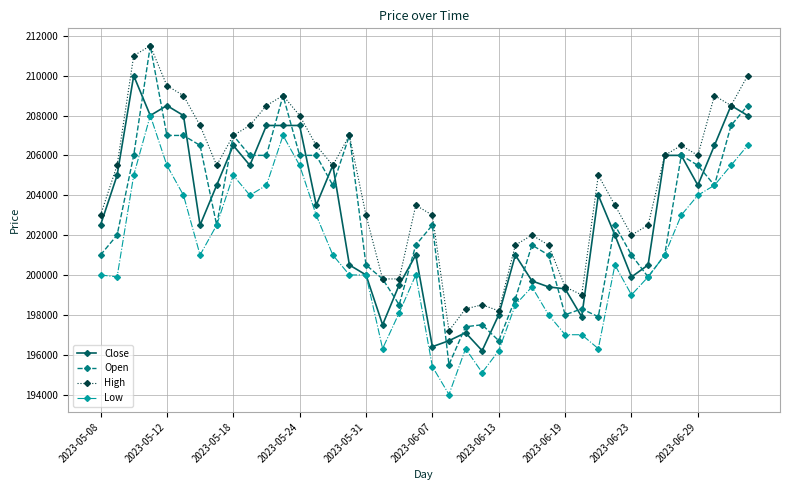

True or false: Low has more than 2 interior local peaks.

True